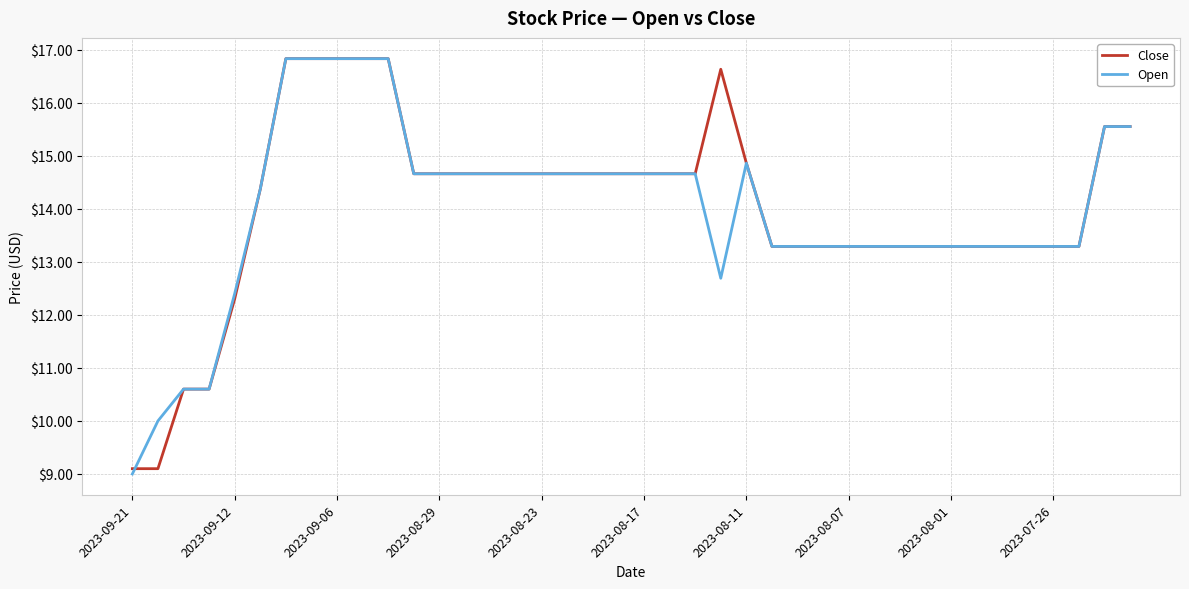

What is the smallest value displayed?

9.0